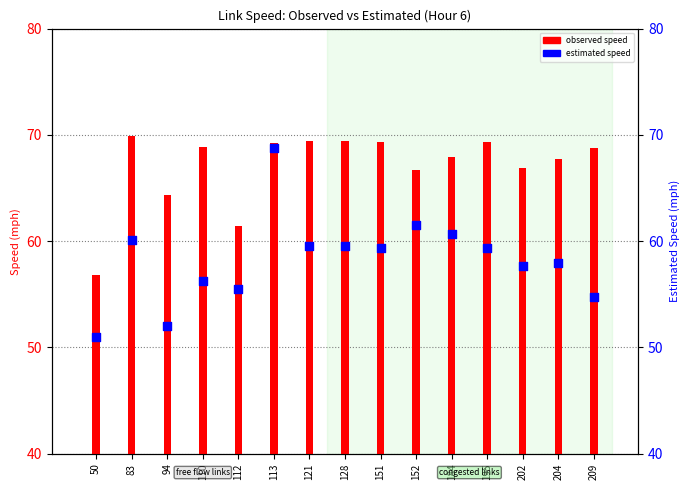

At how many categories does at least one series exceed 52?

15